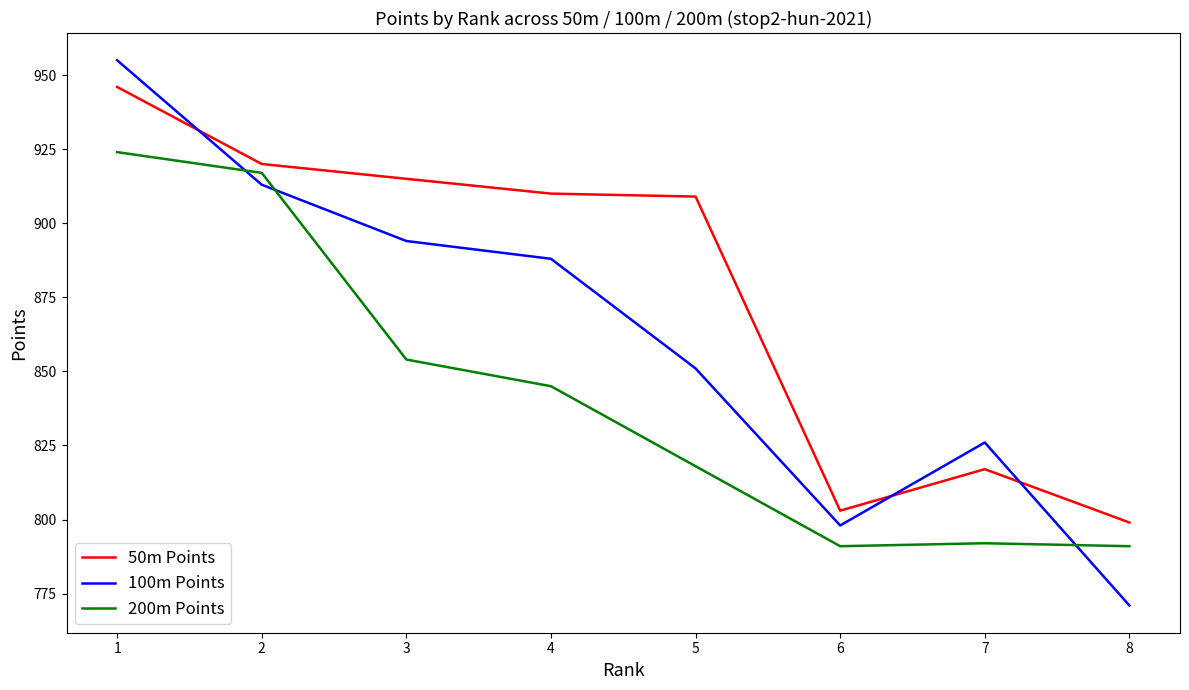

What is the difference between the second highest and second lowest values in the 50m Points series?

117